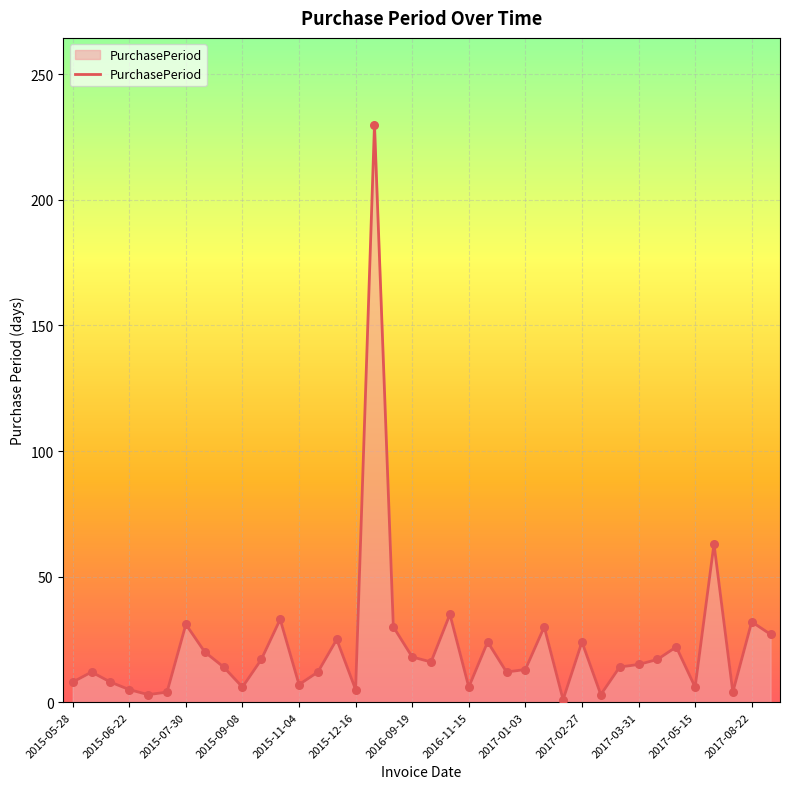

What is the difference between the maximum and minimum values?

229